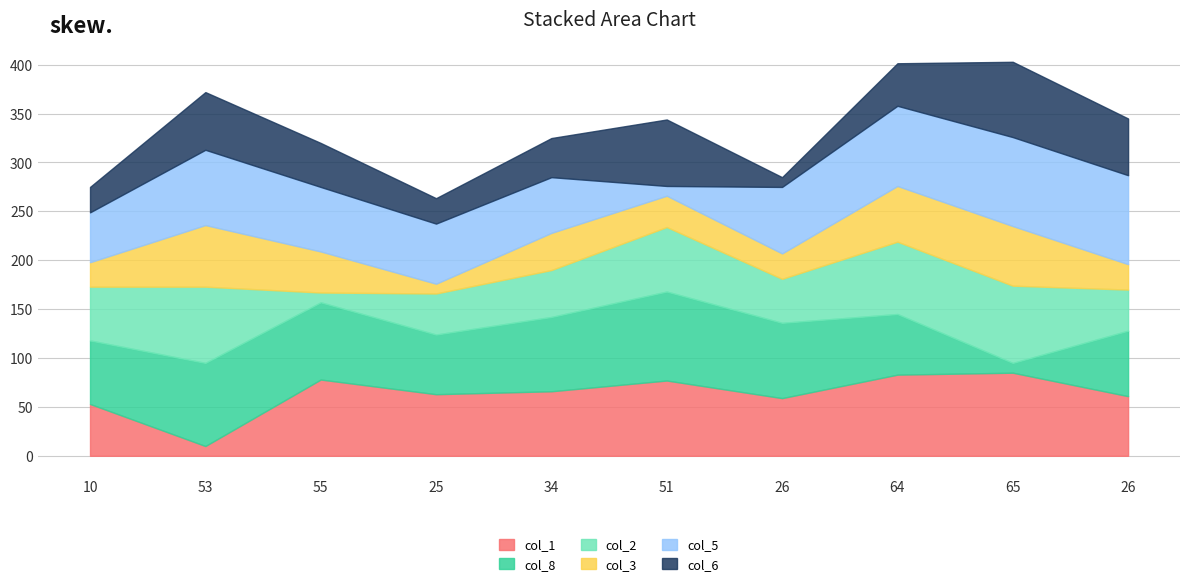

Where is col_5 nearest to the value 50004?

65